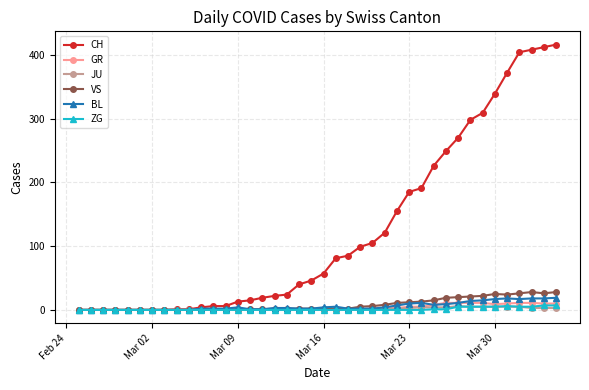

What is the greatest value displayed?

416